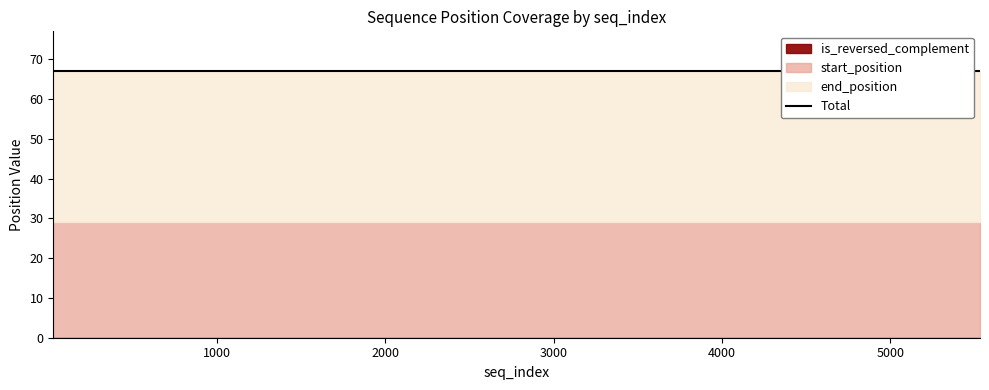

Is it true that end_position equals 26 at 5021?

False